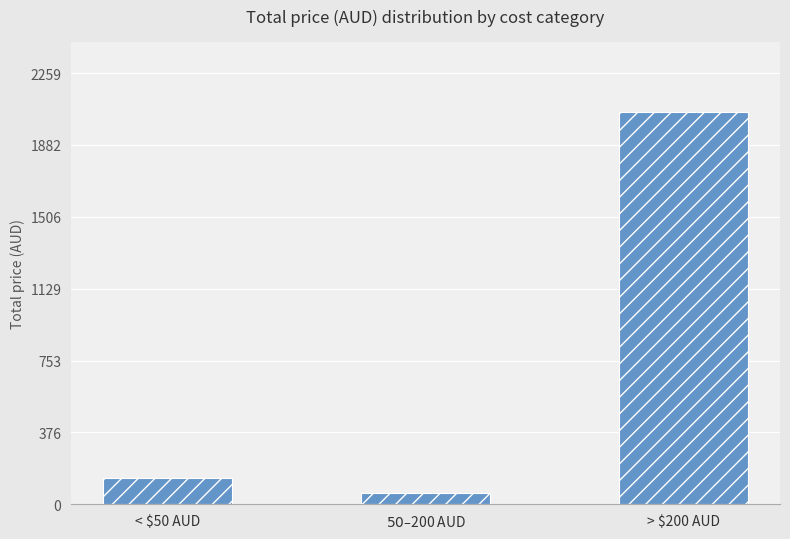

Reading left to right, what are all the values shown in this chart?

< $50 AUD=139.3	$50 – $200 AUD=60.0	> $200 AUD=2053.9